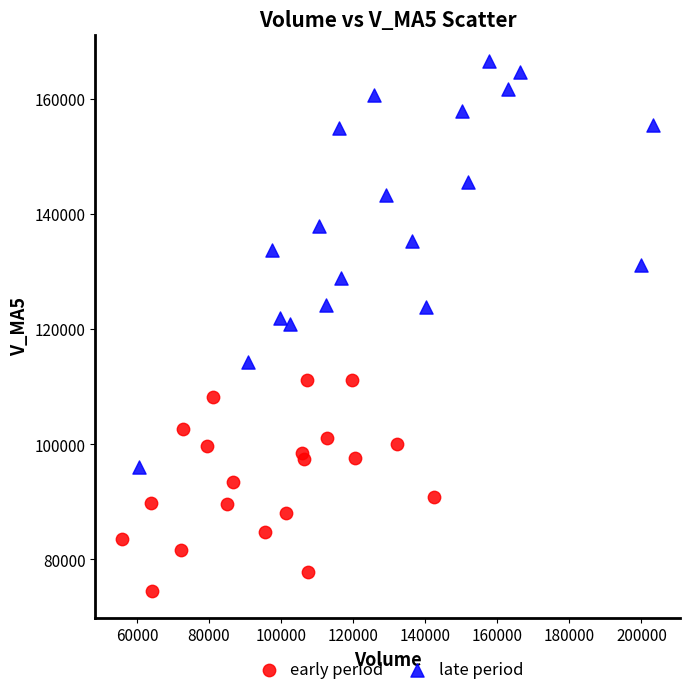

What are all the series names shown in the legend?

early period, late period